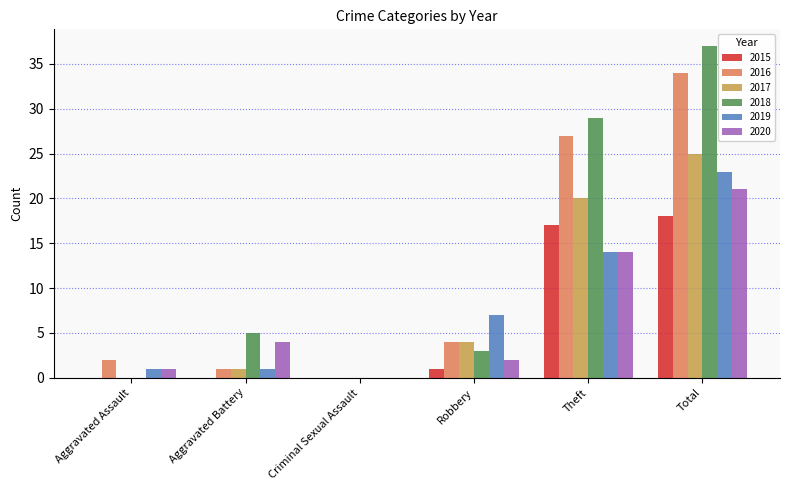

Which series changed the most between Theft and Total?

2019